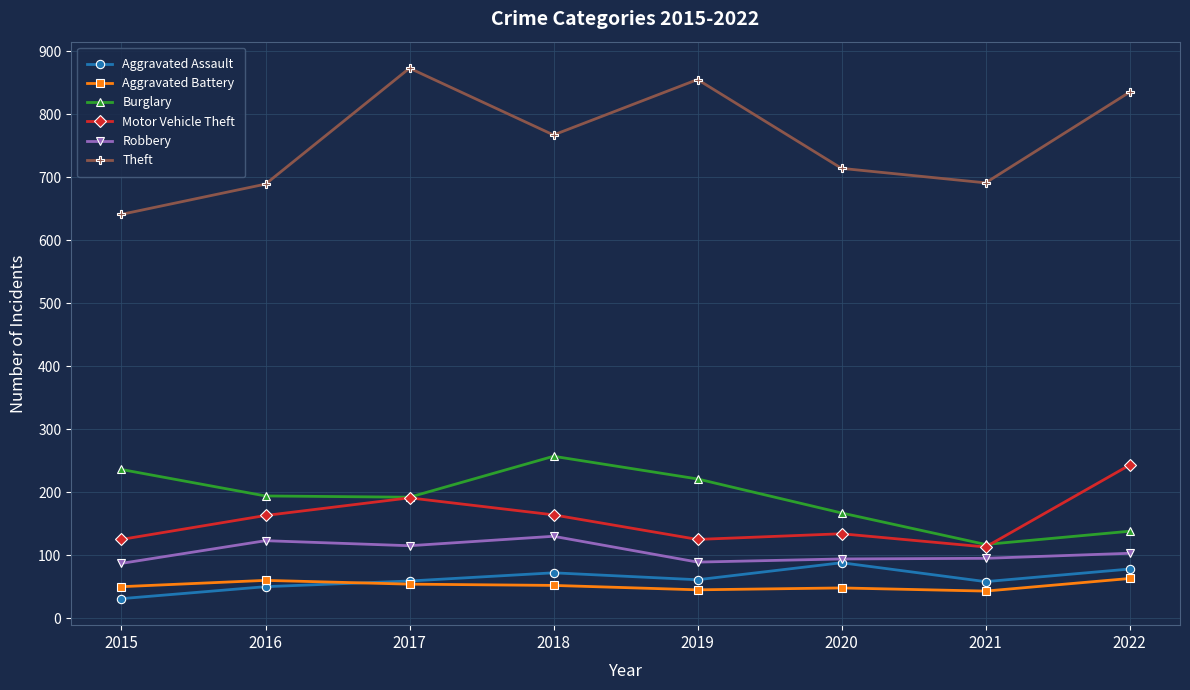

What value does the Theft series have at 2022, to the nearest 5?

835